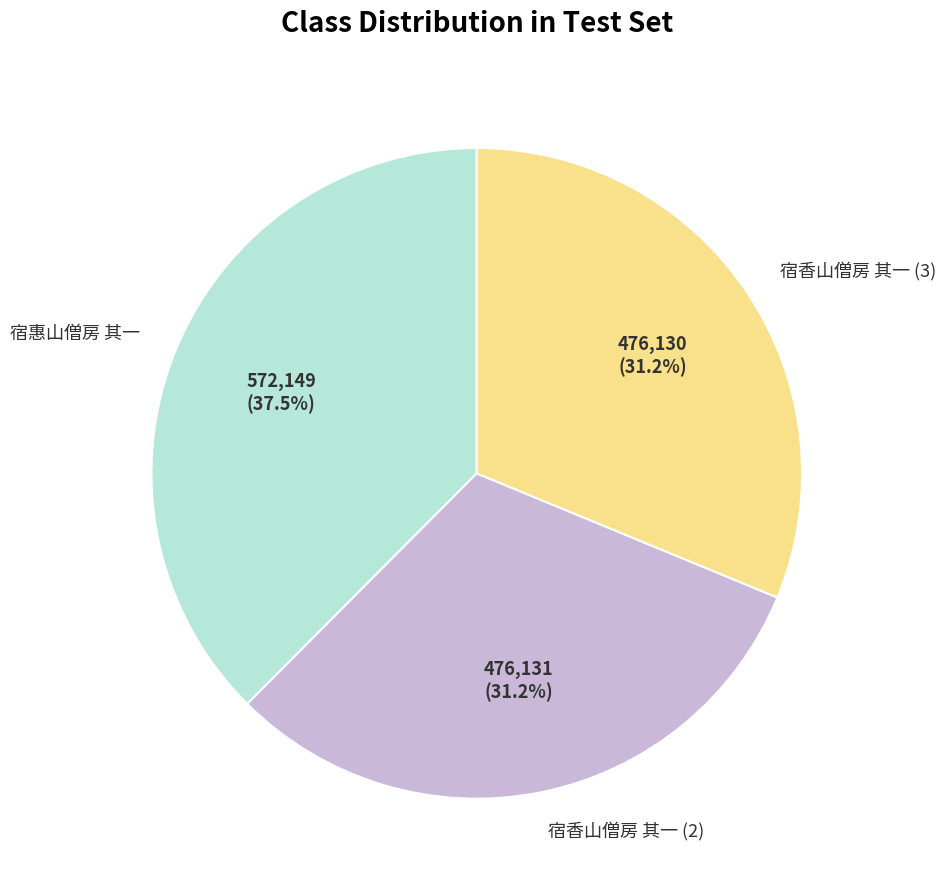

To the nearest percent, what is the average slice percentage?

33%